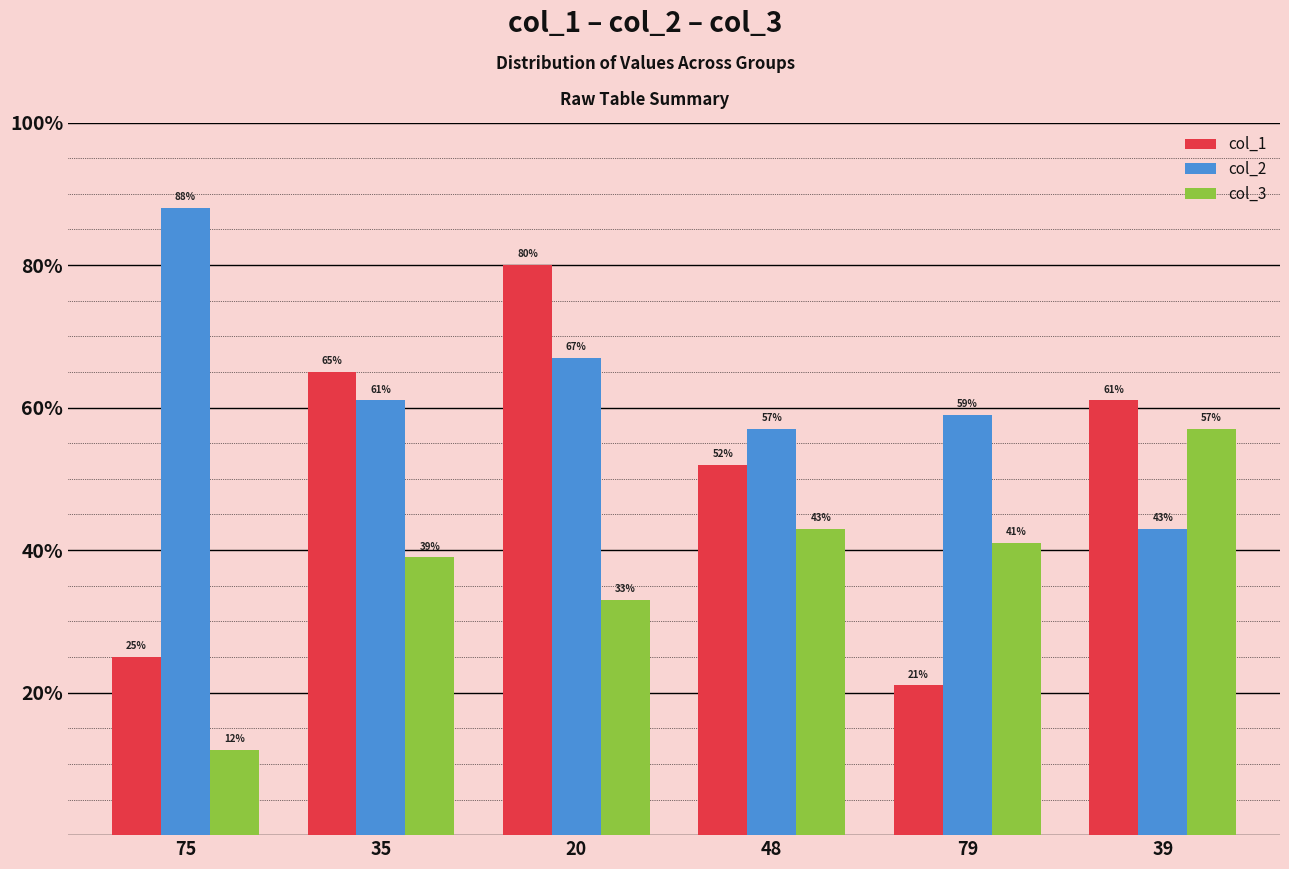

What is the greatest value displayed?

88